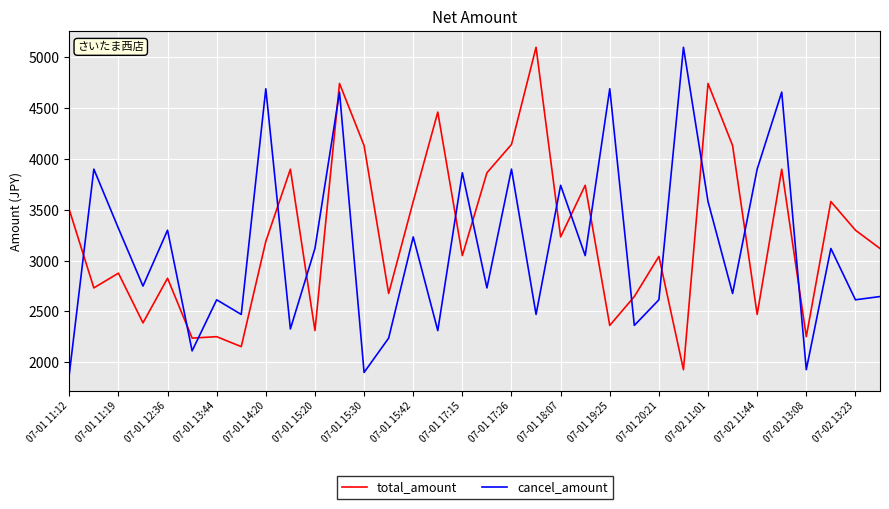

How many times do cancel_amount and total_amount cross each other?

16